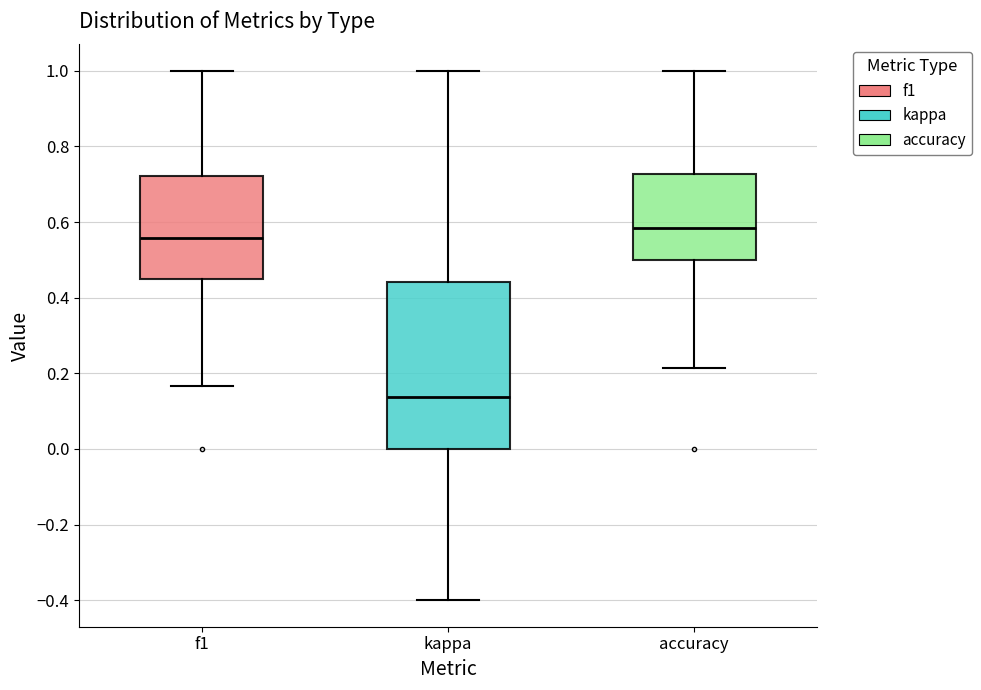

Reading left to right, transcribe this box plot: for each box, give where its median line is, the range the box spans, and where its two whiskers end, as read against the y-axis. The values are not printed on the chart, so give them approximately, as read against the axis.

f1: median 0.56, box 0.44 to 0.72, whiskers 0.16 to 1.00
kappa: median 0.14, box 0.00 to 0.44, whiskers -0.40 to 1.00
accuracy: median 0.58, box 0.50 to 0.72, whiskers 0.22 to 1.00